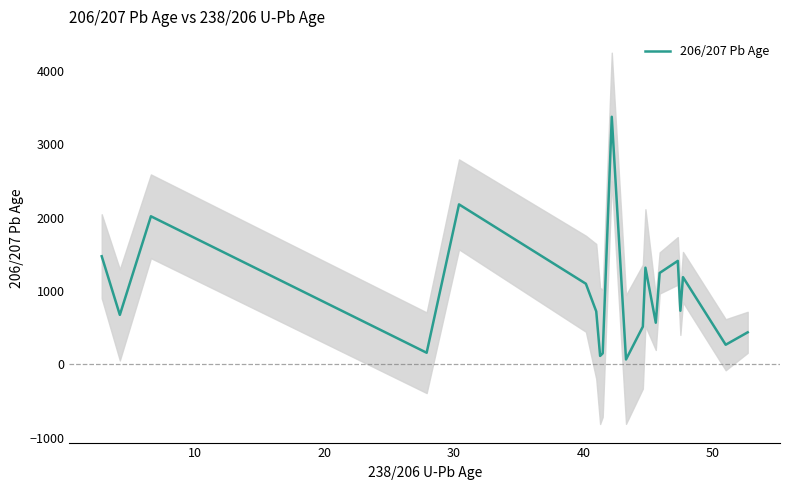

True or false: there are more than 2 points higher than both neighbors.

True